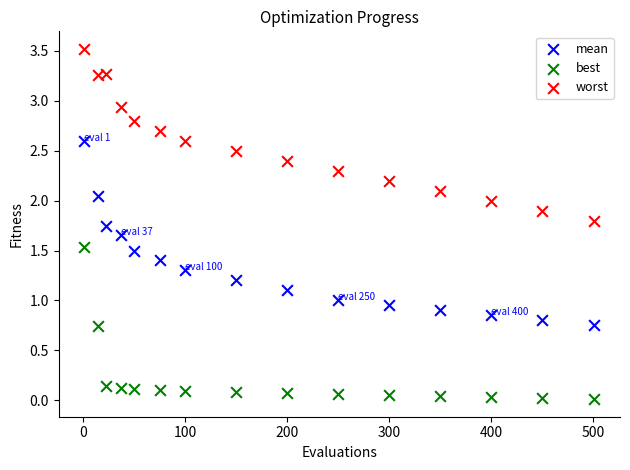

Which series contains the lowest Y value?

best